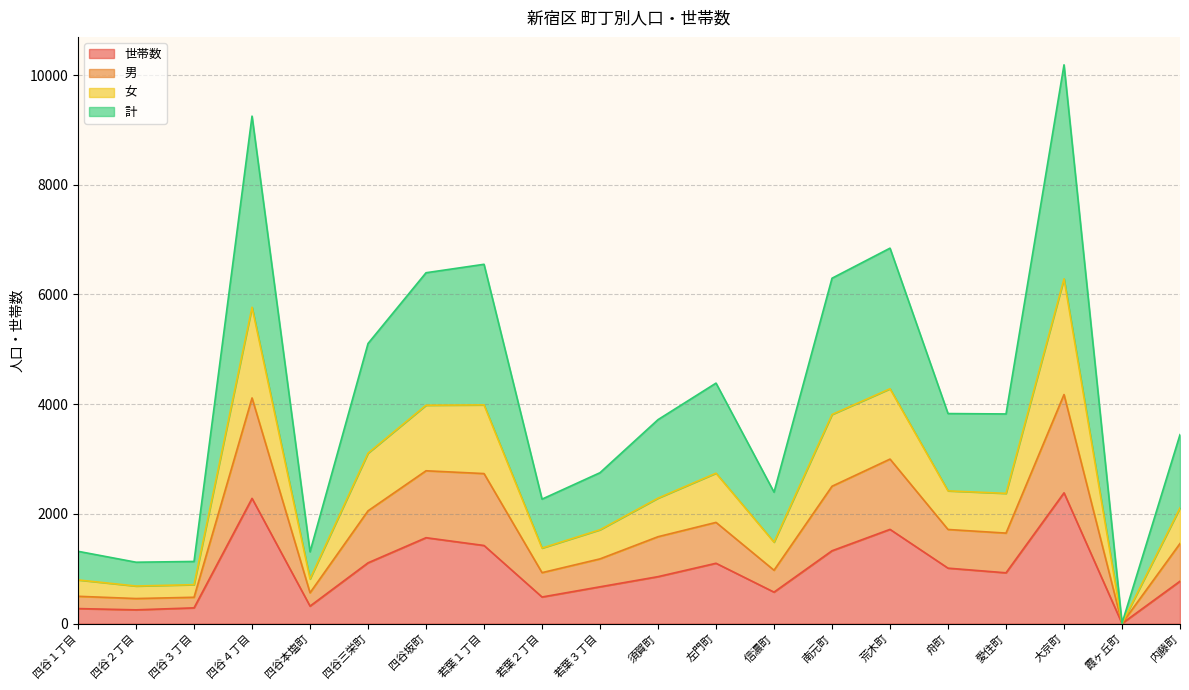

What is the smallest value displayed?

2